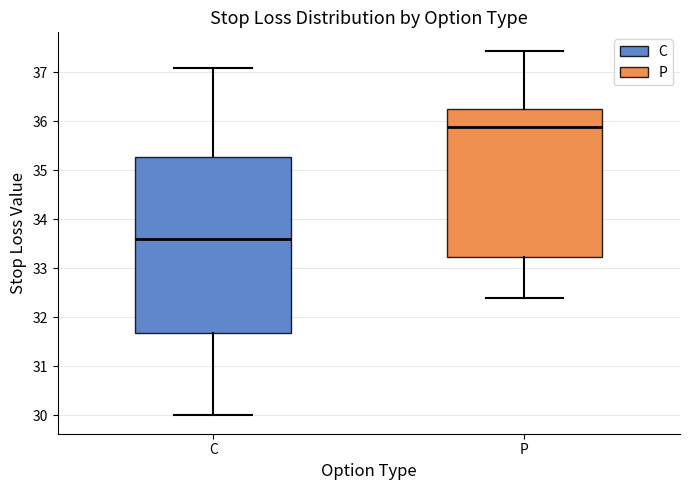

Comparing the boxes themselves (not the whiskers), which one is the tallest?

C